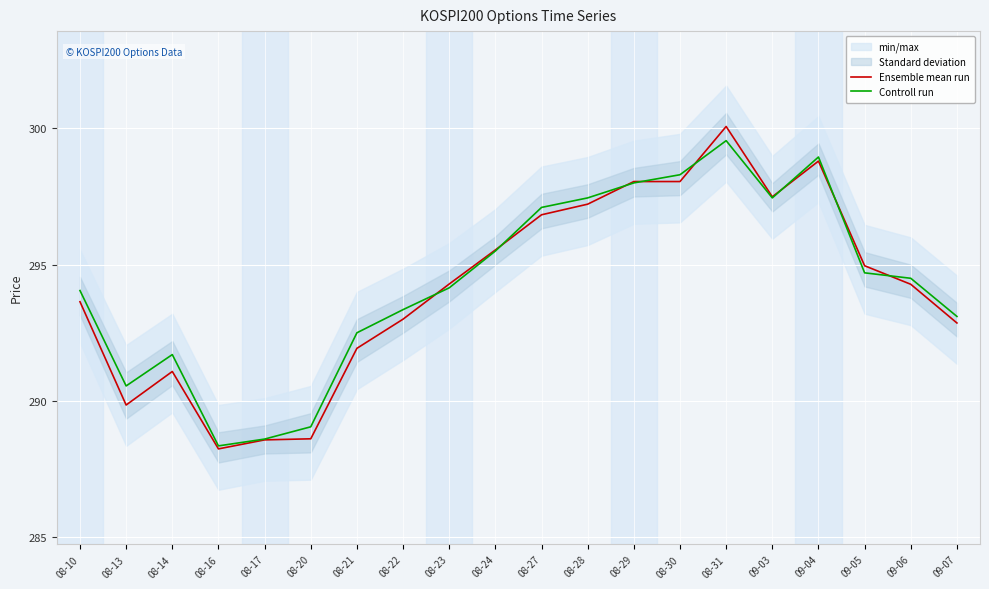

True or false: Controll run has a value of 118.7 at 09-06.

False